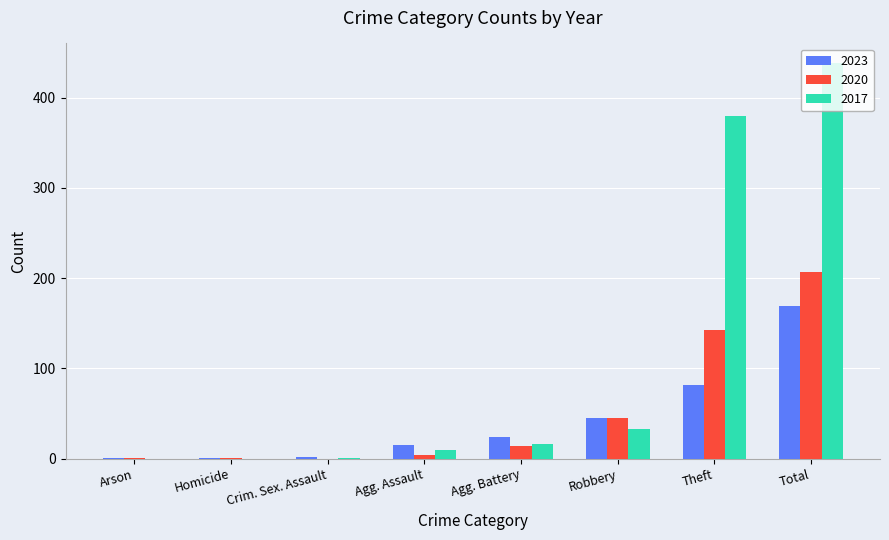

How many data points does each series have?

8